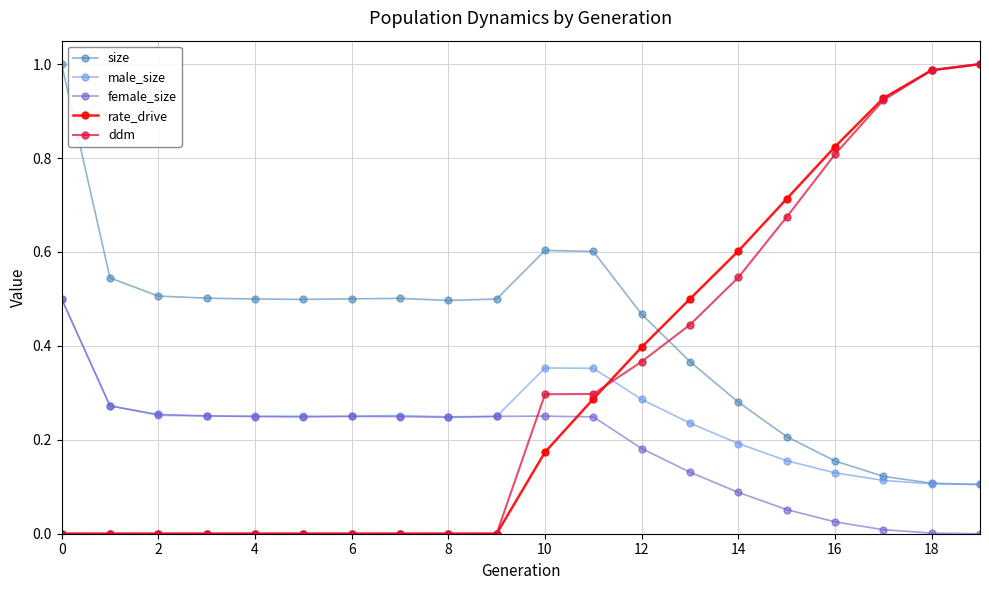

Which series has the largest total across all categories?

size